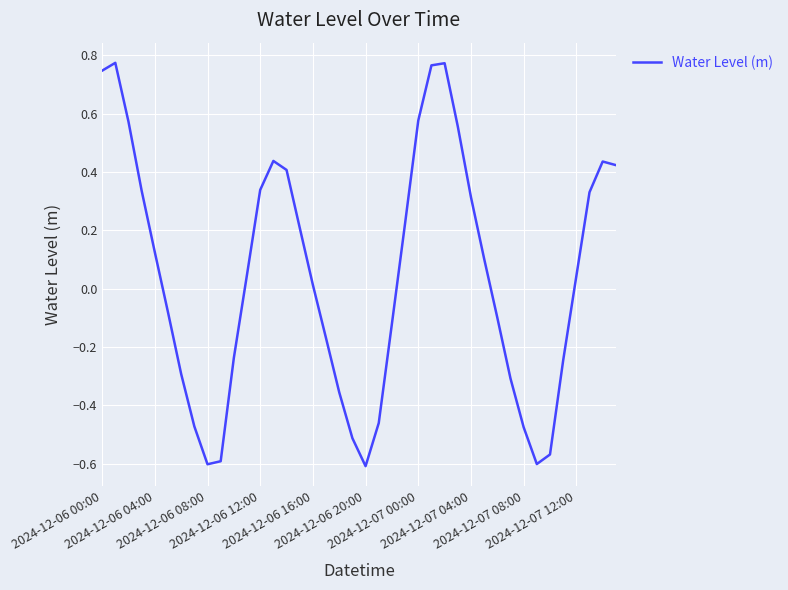

Reading left to right, what are all the values shown in this chart?

0.7	0.8	0.6	0.3	0.1	-0.1	-0.3	-0.5	-0.6	-0.6	-0.2	0.0	0.3	0.4	0.4	0.2	0.0	-0.2	-0.4	-0.5	-0.6	-0.5	-0.1	0.2	0.6	0.8	0.8	0.6	0.3	0.1	-0.1	-0.3	-0.5	-0.6	-0.6	-0.2	0.0	0.3	0.4	0.4